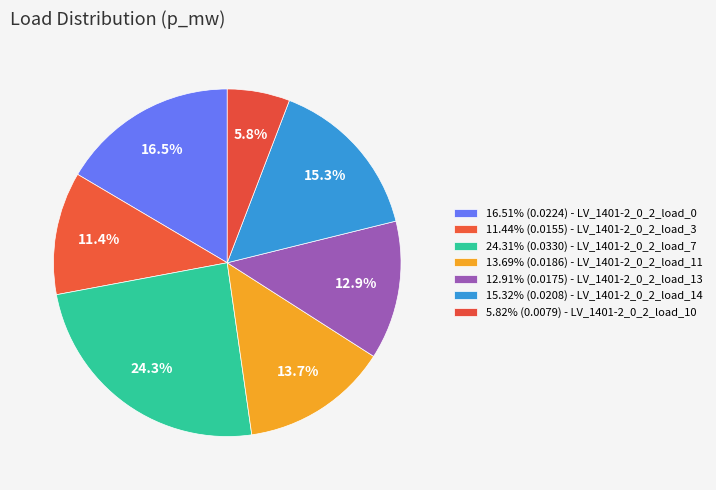

How many slices are in this pie chart?

7